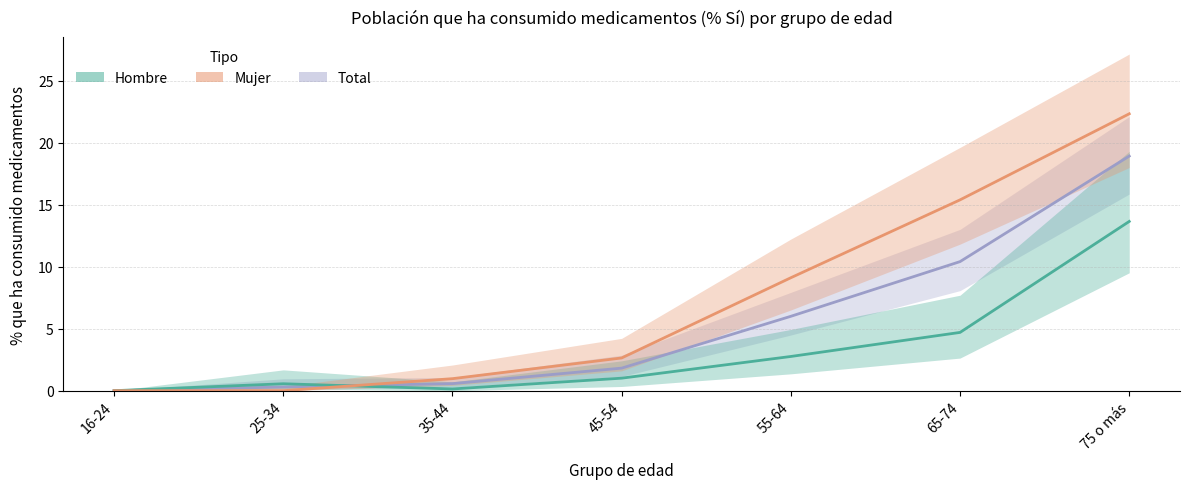

Reading left to right, extract all data points from this chart.

Total: 16-24=0.0	25-34=0.3	35-44=0.6	45-54=1.8	55-64=6.0	65-74=10.4	75 o más=18.9
Hombre: 16-24=0.0	25-34=0.6	35-44=0.1	45-54=1.0	55-64=2.8	65-74=4.7	75 o más=13.7
Mujer: 16-24=0.0	25-34=0.0	35-44=1.0	45-54=2.6	55-64=9.1	65-74=15.4	75 o más=22.3